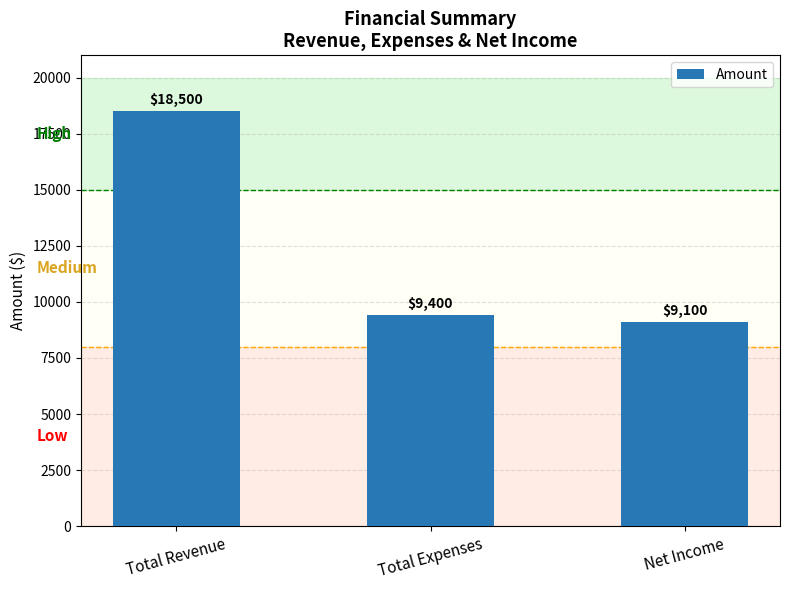

What is the difference between the maximum and minimum values?

9400